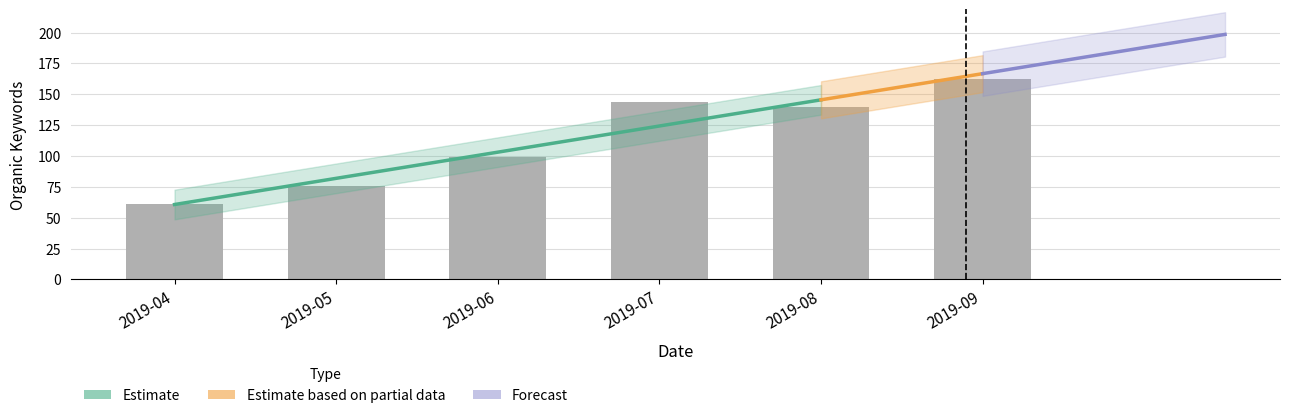

Read the value at 2019-09, to the nearest 50.

150